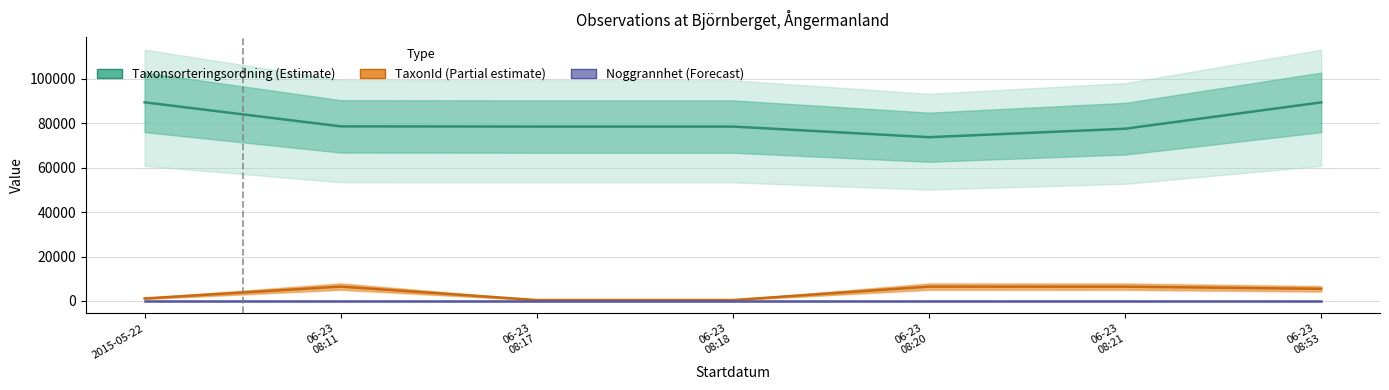

What is the approximate value of TaxonId (Partial estimate) at 06-23
08:21?

6425